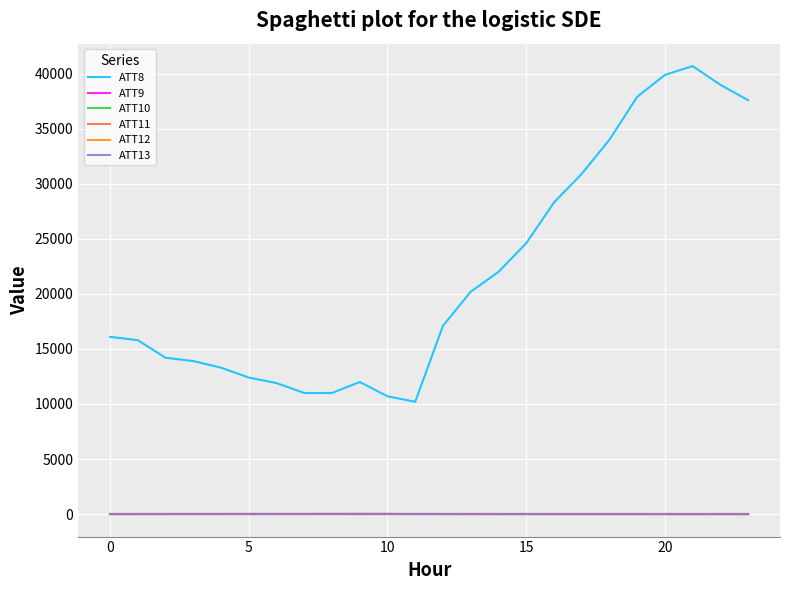

What is the smallest value displayed?

-10.0